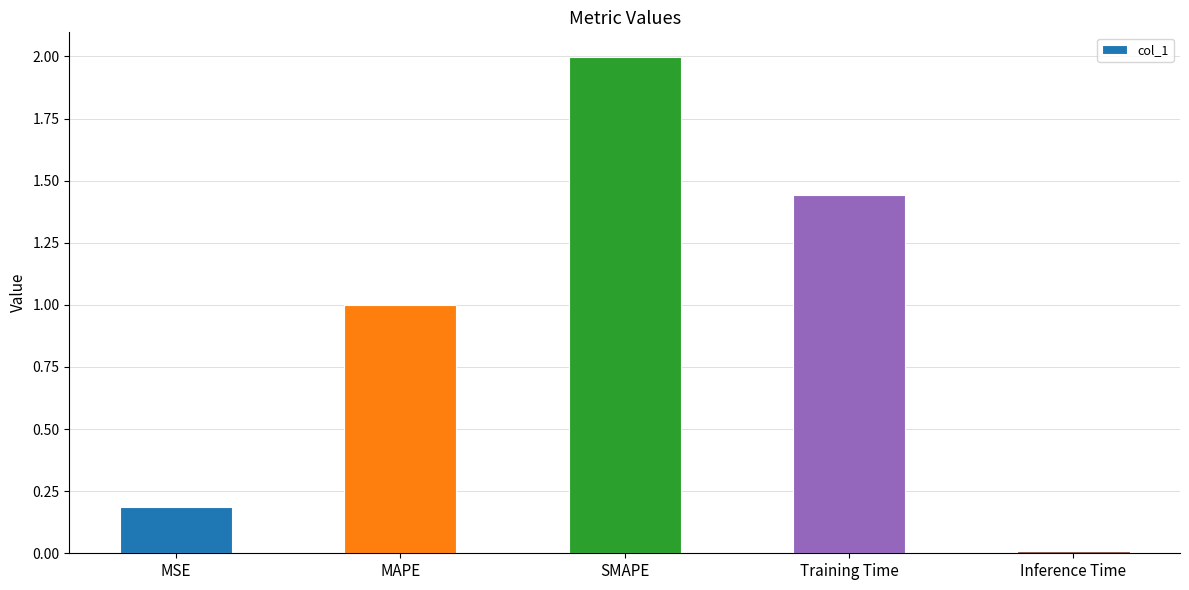

Rank the categories by value from lowest to highest.

Inference Time, MSE, MAPE, Training Time, SMAPE